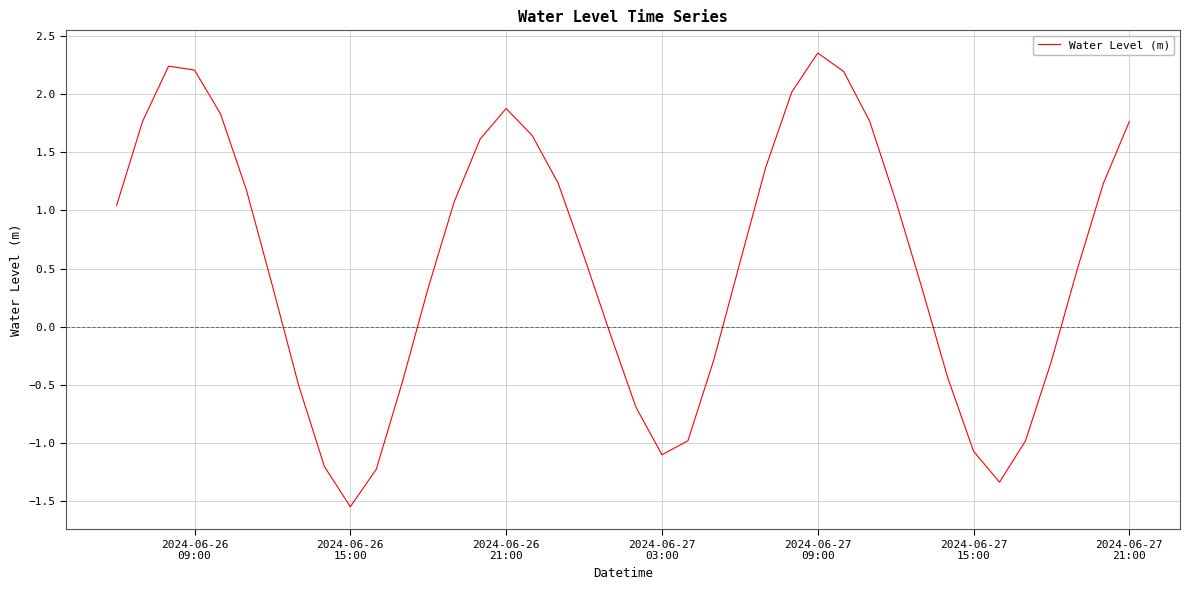

Reading left to right, what are all the values shown in this chart?

1.0	1.8	2.2	2.2	1.8	1.2	0.4	-0.5	-1.2	-1.5	-1.2	-0.5	0.3	1.1	1.6	1.9	1.6	1.2	0.6	-0.1	-0.7	-1.1	-1.0	-0.3	0.5	1.4	2.0	2.4	2.2	1.8	1.1	0.3	-0.4	-1.1	-1.3	-1.0	-0.3	0.5	1.2	1.8